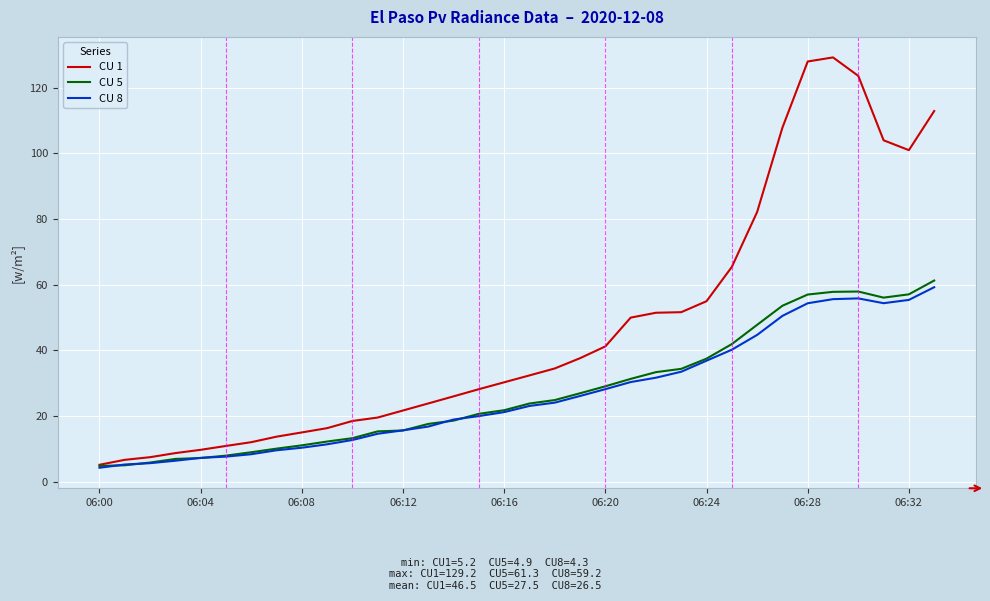

What is the maximum value shown in the chart?

129.2